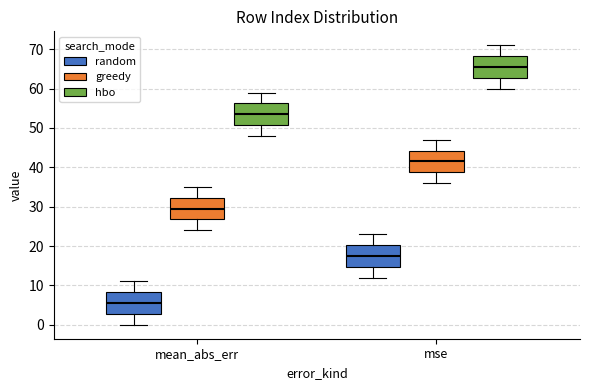

Where does the upper whisker of the box for mse (hbo) end on the y-axis? The values are not printed on the chart, so give them approximately, as read against the axis.

71